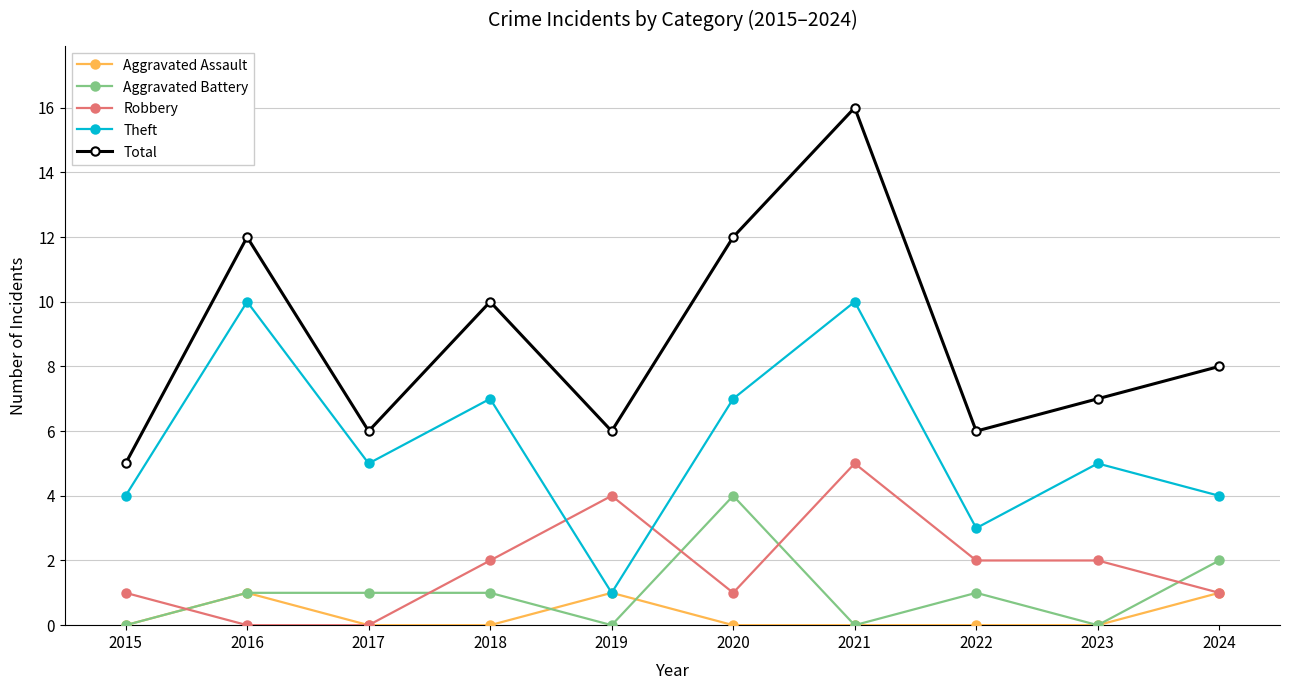

What is the difference between the Total values at 2024 and 2021?

8